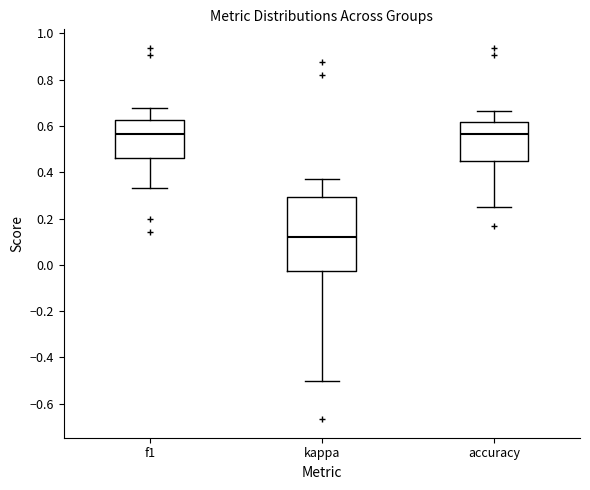

Reading left to right, transcribe this box plot: for each box, give where its median line is, the range the box spans, and where its two whiskers end, as read against the y-axis. The values are not printed on the chart, so give them approximately, as read against the axis.

f1: median 0.56, box 0.46 to 0.62, whiskers 0.34 to 0.68
kappa: median 0.12, box -0.02 to 0.30, whiskers -0.50 to 0.38
accuracy: median 0.56, box 0.44 to 0.62, whiskers 0.26 to 0.66